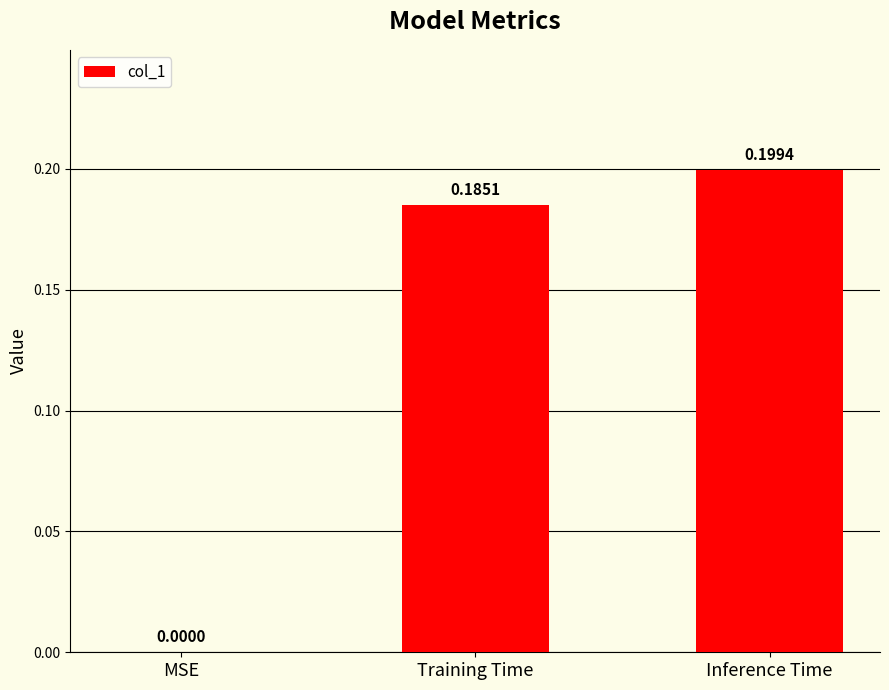

What is the sum of the values at Training Time and Inference Time?

0.4